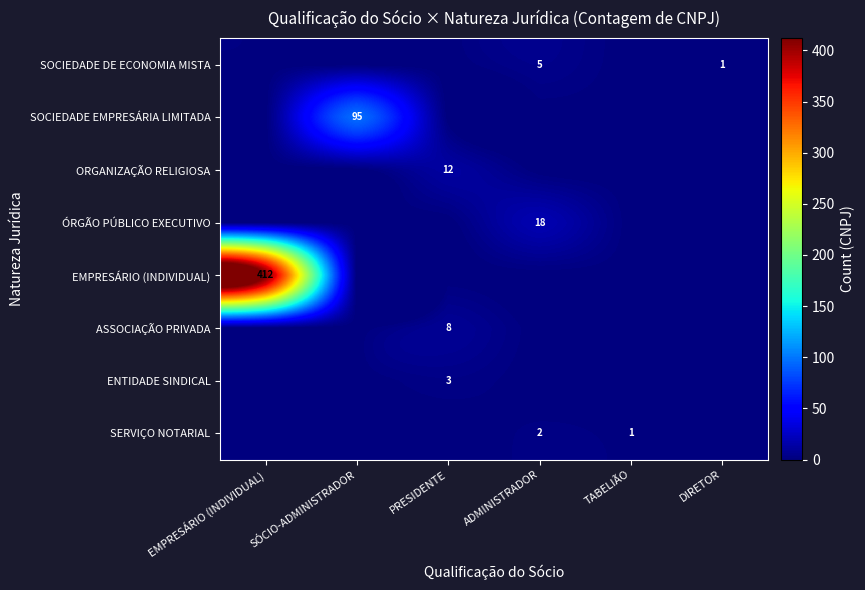

How many data points in ÓRGÃO PÚBLICO EXECUTIVO are above 0?

1